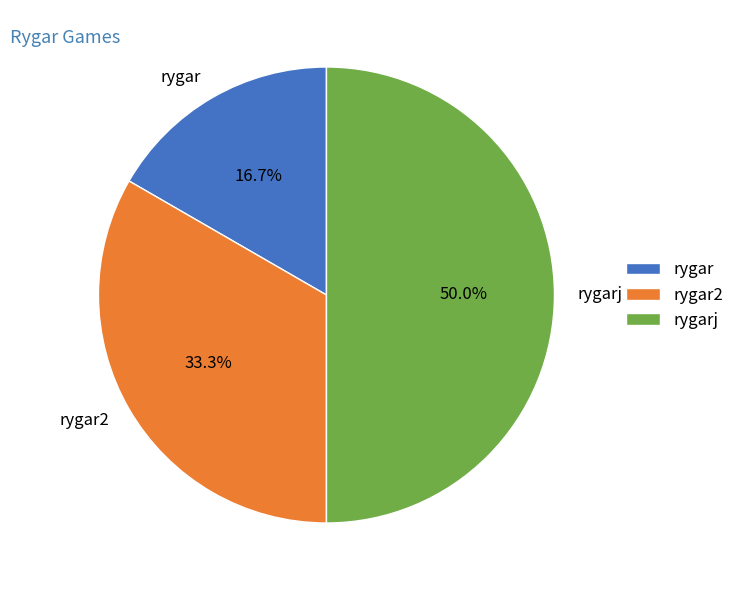

The rygarj slice represents 50% of the pie. True or false?

True